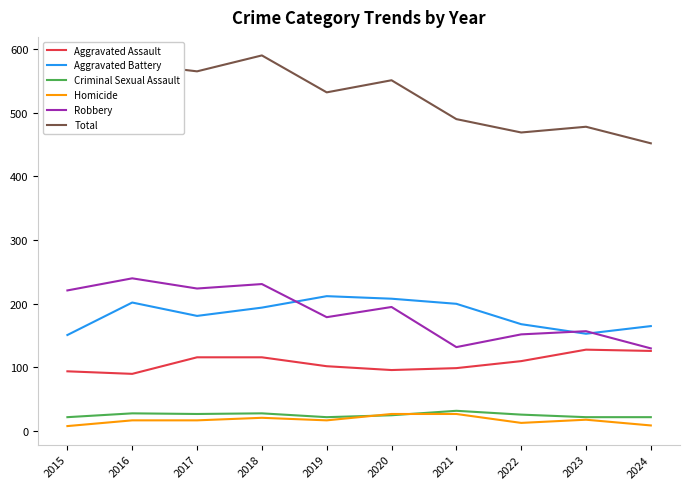

True or false: Aggravated Battery has a value of 200 at 2021.

True